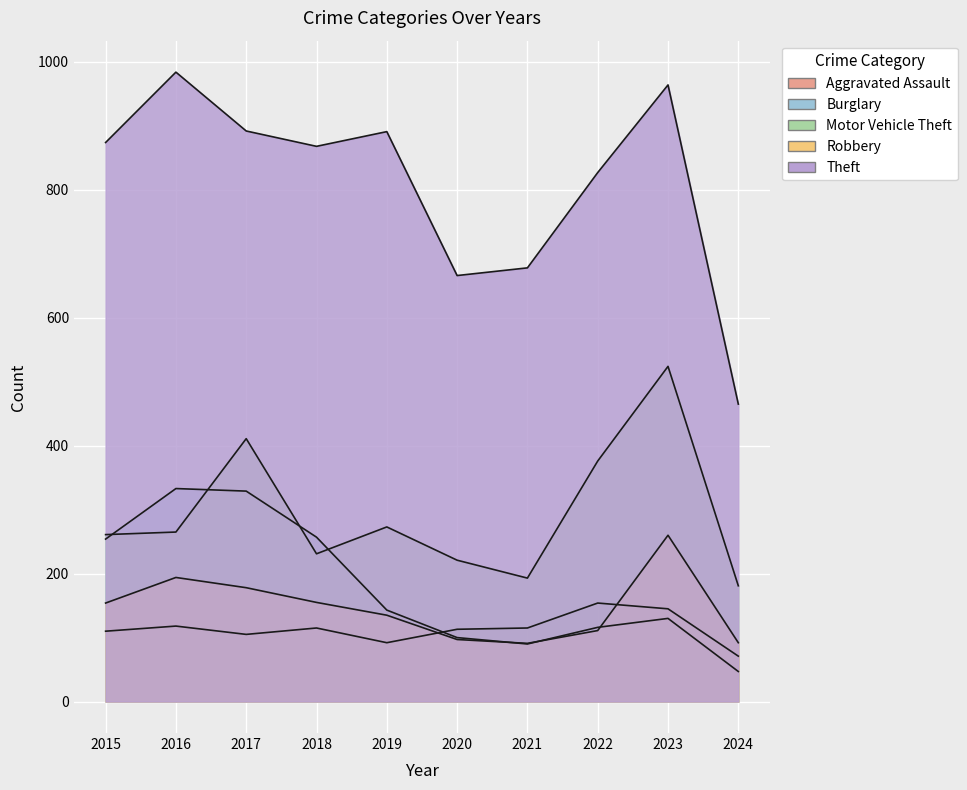

The Motor Vehicle Theft series shows 231 at 2018. True or false?

True